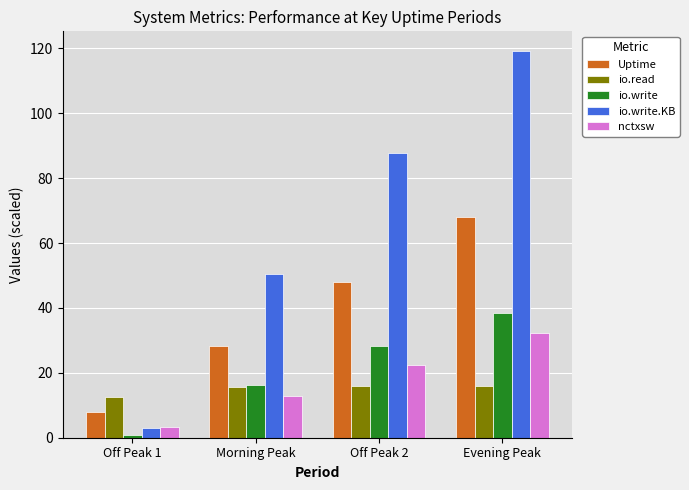

What is the difference between the Uptime values at Evening Peak and Off Peak 1?

60.0